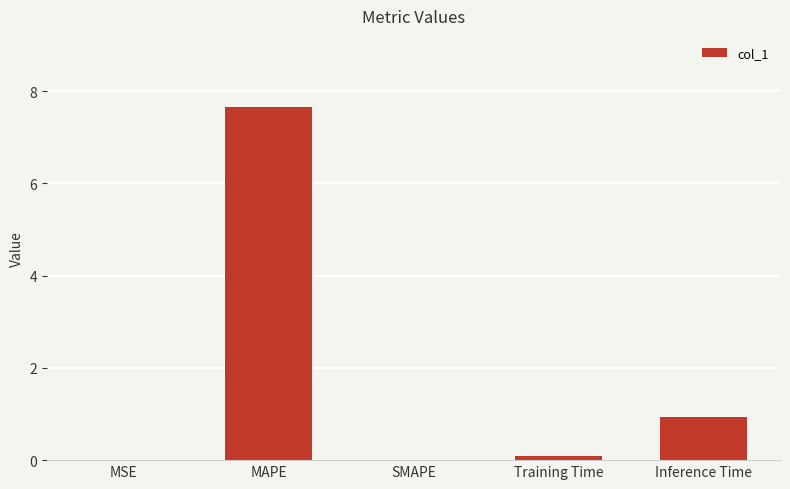

What is the average value?

1.7